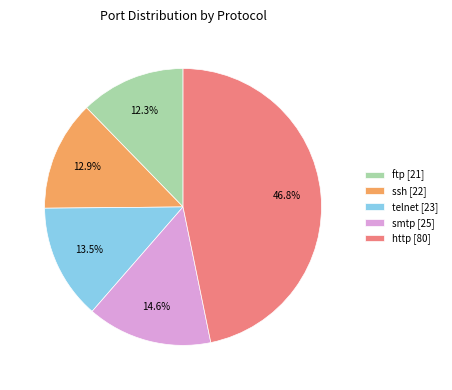

Count the number of slices in the pie.

5